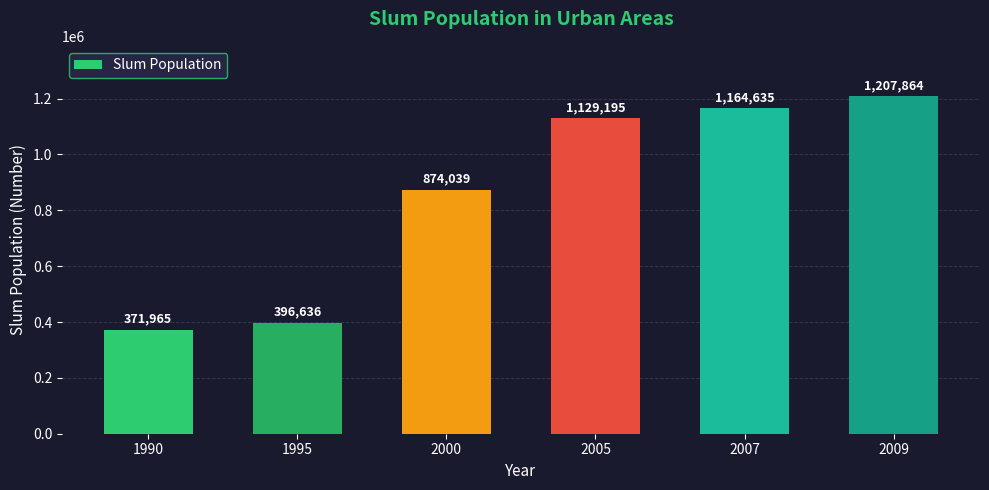

Is it true that the value at 2009 is 1207864?

True